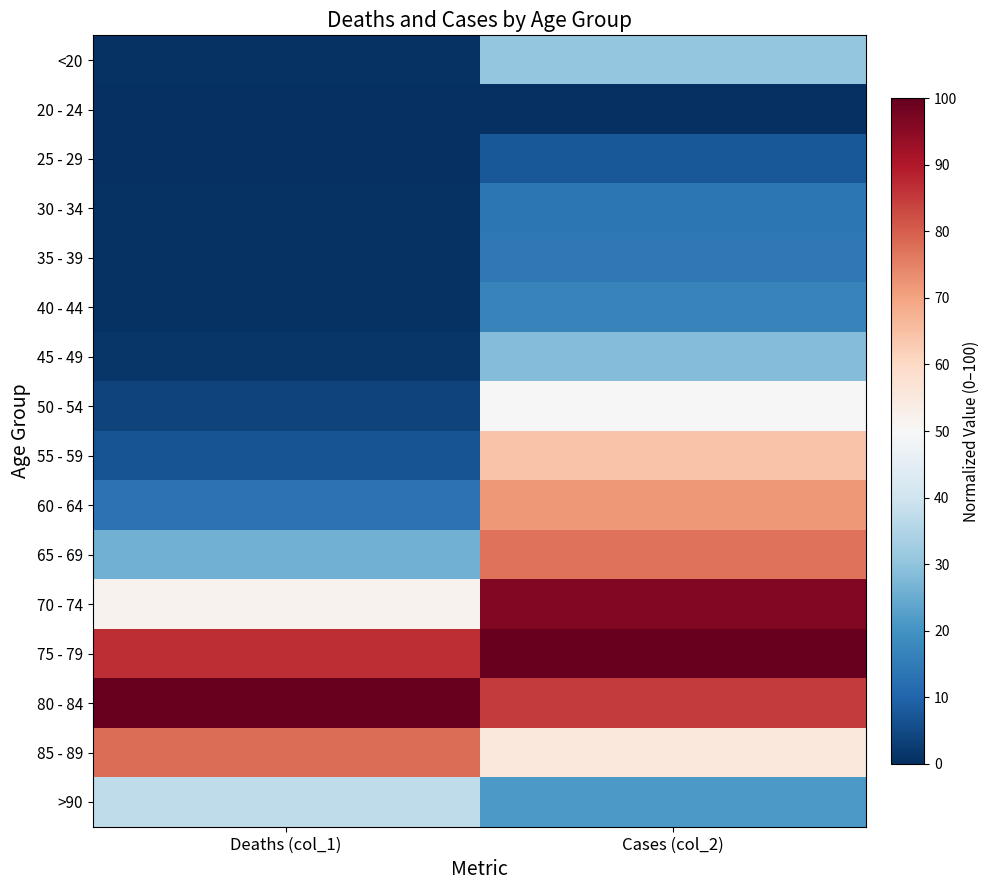

At how many categories does at least one series exceed 47?

2